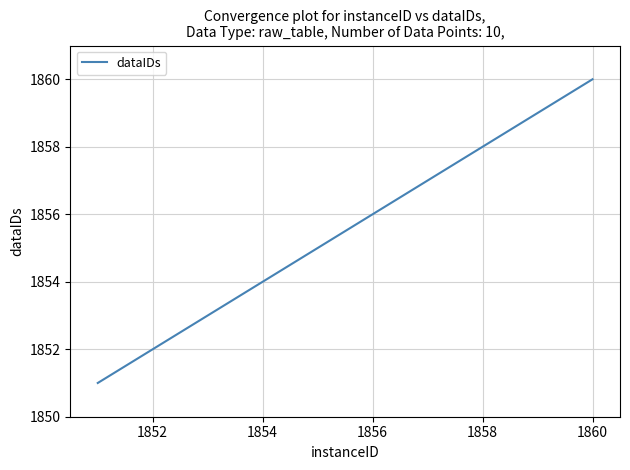

How many lines are shown in the chart?

1